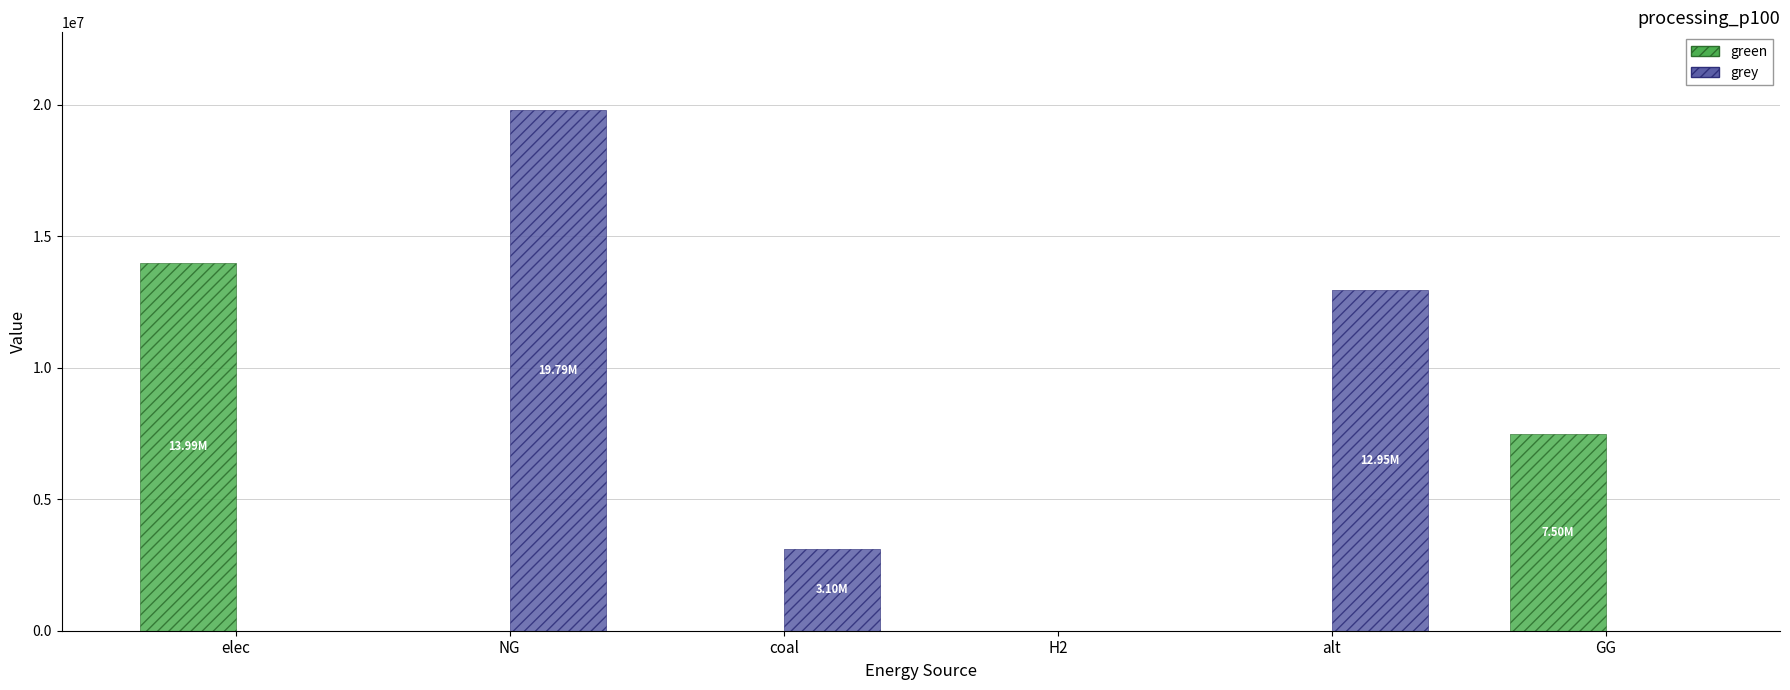

At which category is the sum across all series the highest?

NG